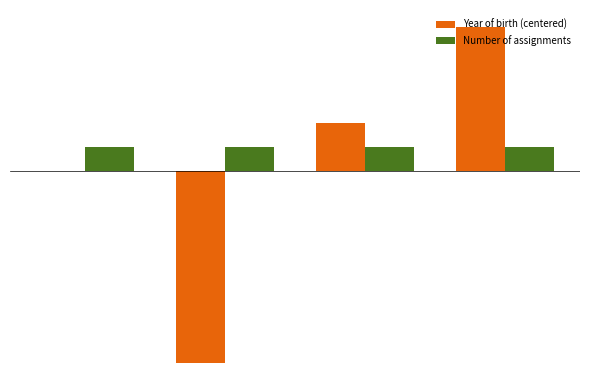

Reading right to left, transcribe all the data shown in this chart.

Year of birth (centered): 3.0	1.0	-4.0	0.0
Number of assignments: 0.5	0.5	0.5	0.5